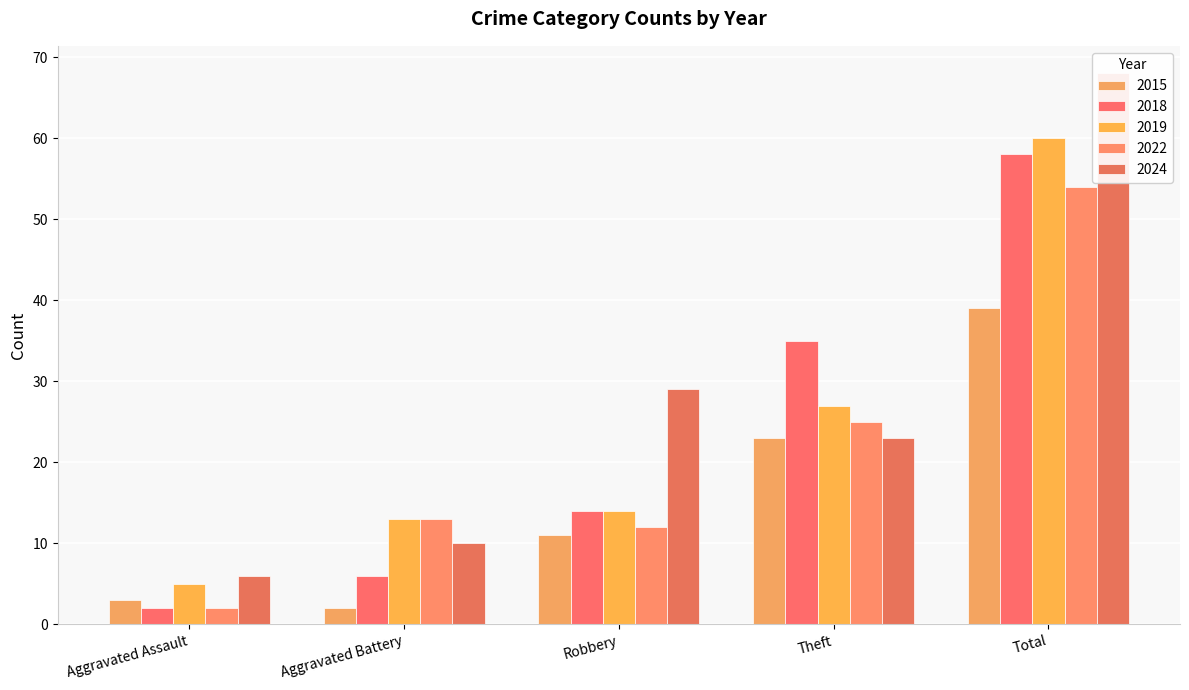

Rank the series by their maximum value, from lowest to highest.

2015, 2022, 2018, 2019, 2024